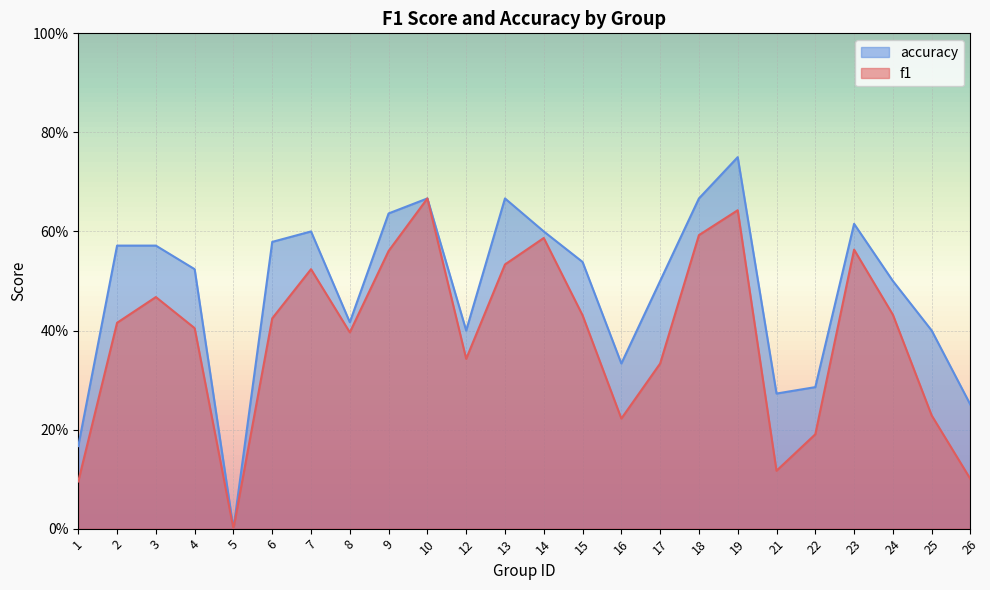

Does the chart display data point markers on the line(s)?

No